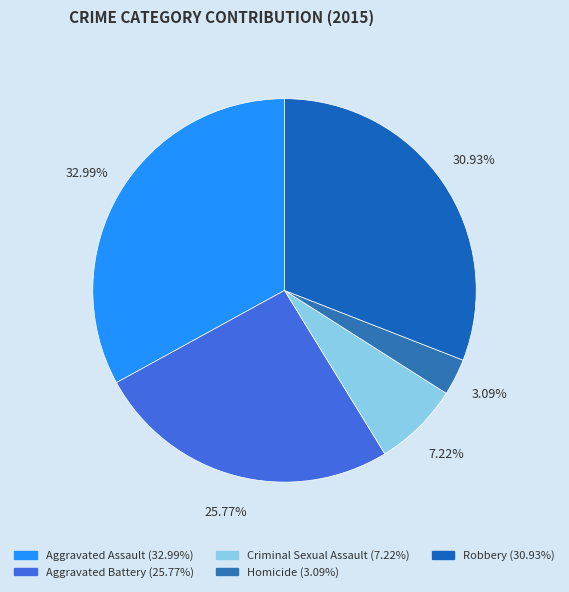

How many slices are in this pie chart?

5